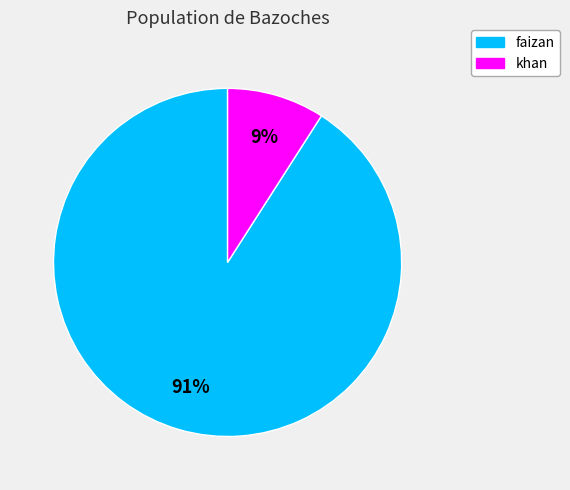

Count the number of slices in the pie.

2